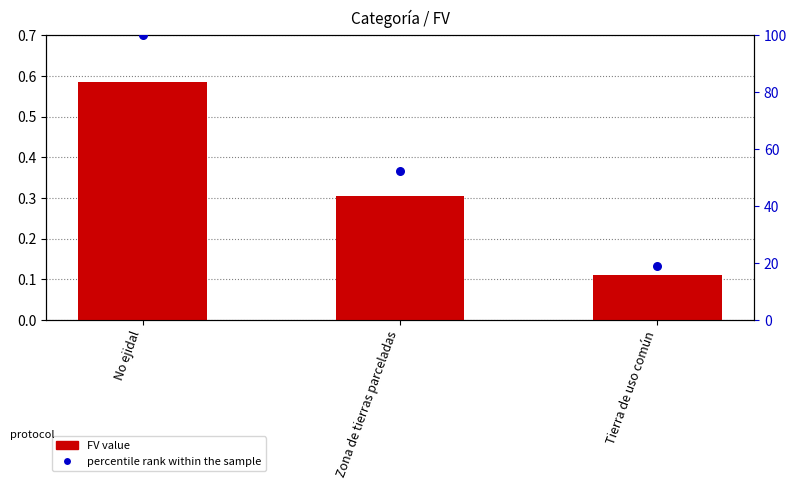

Which series has the widest spread of Y values?

percentile rank within the sample